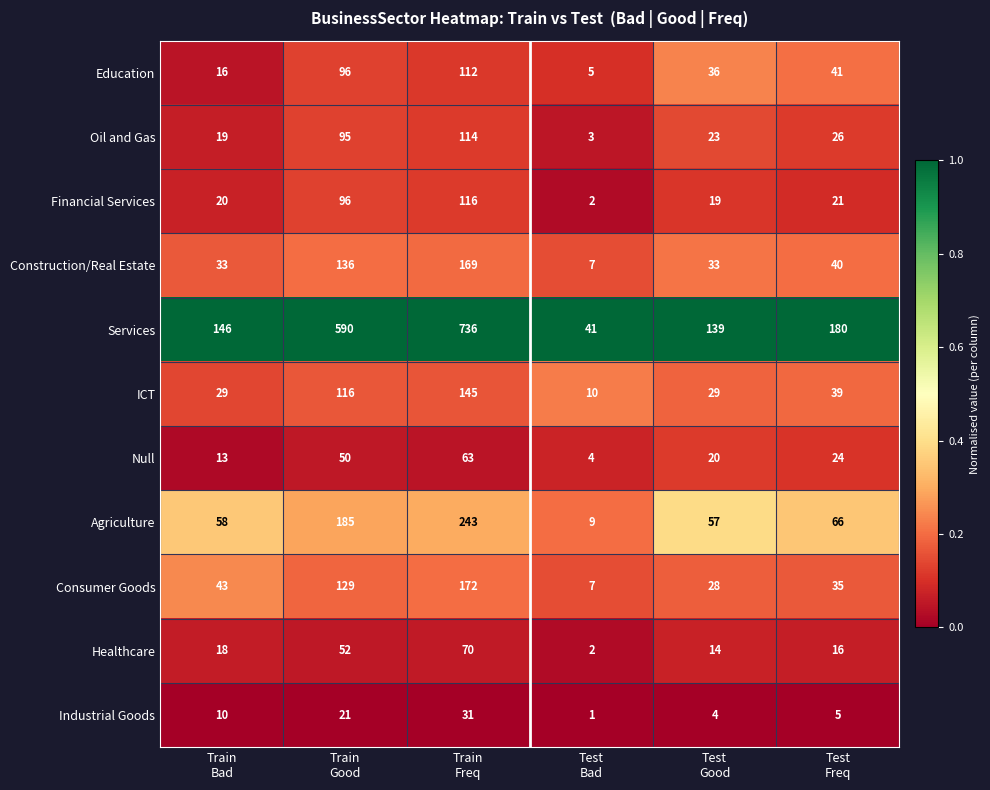

Rank the series by their maximum value, from lowest to highest.

Industrial Goods, Null, Healthcare, Education, Oil and Gas, Financial Services, ICT, Construction/Real Estate, Consumer Goods, Agriculture, Services